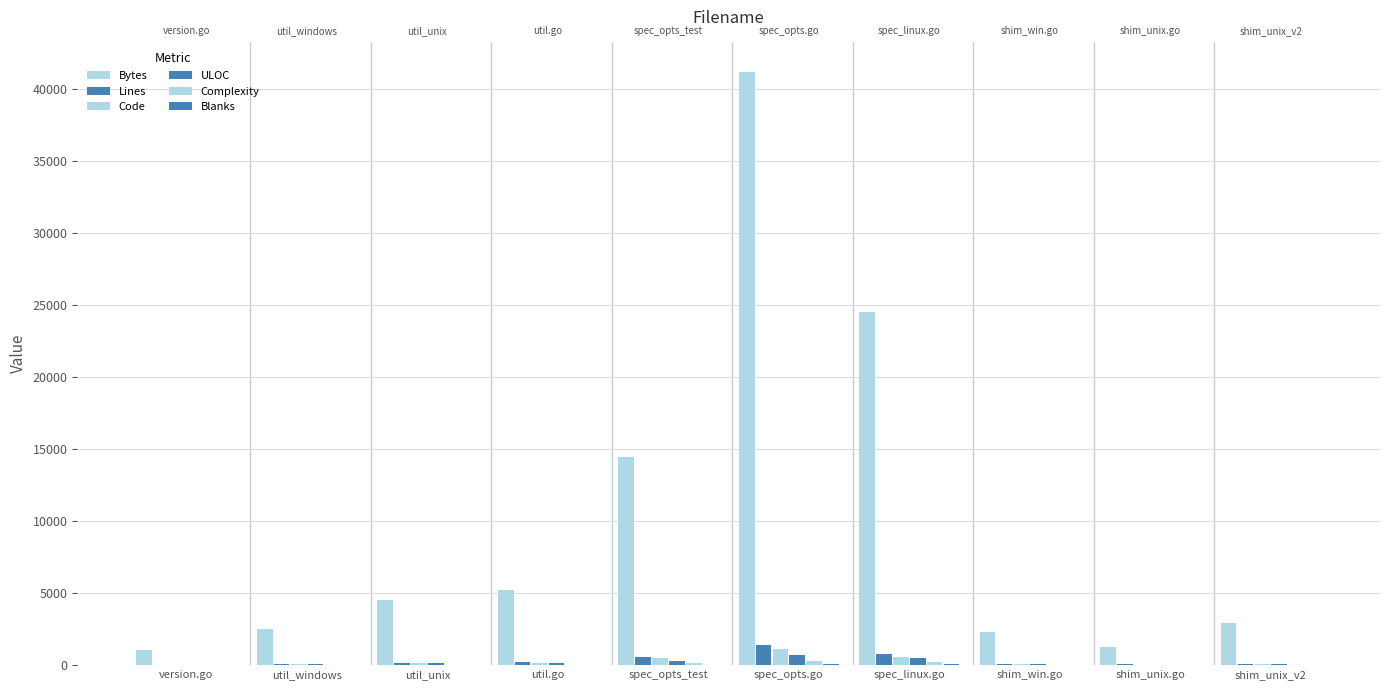

Which category has the lowest value in the Lines series?

version.go